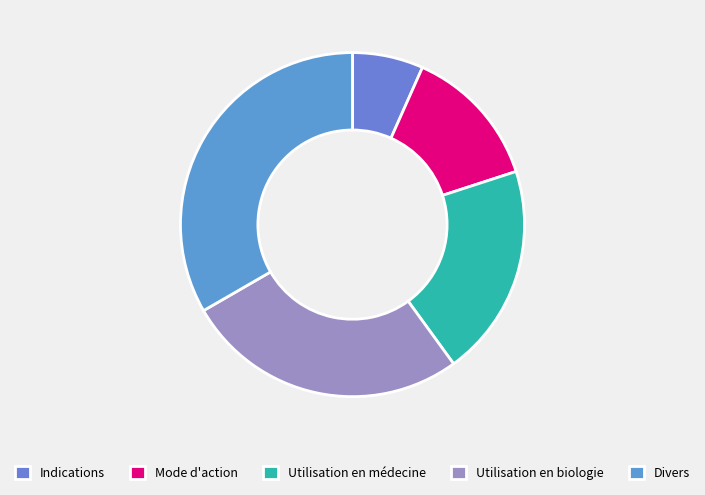

Count the number of slices in the pie.

5